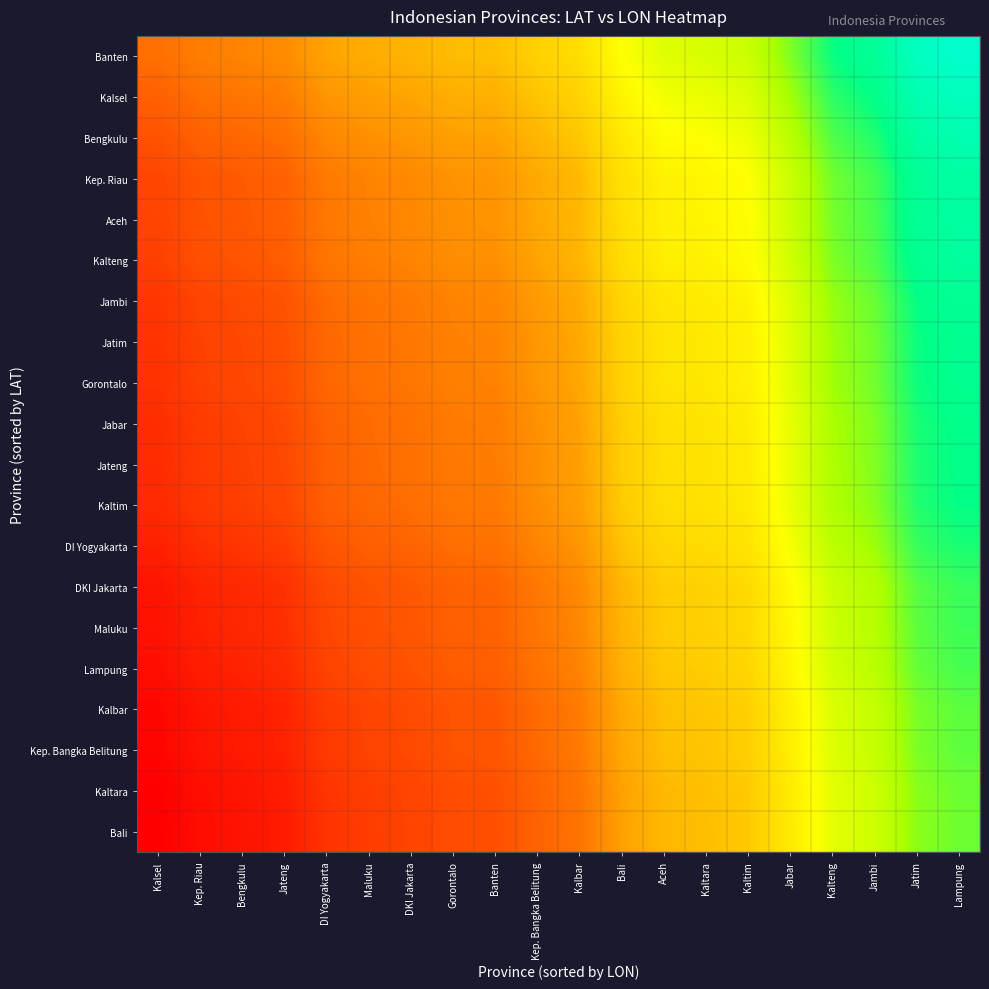

What is the total value across all series at Jabar?

2460.8